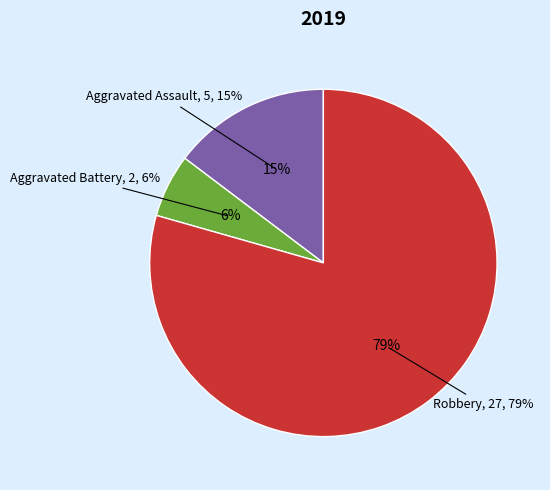

To the nearest percent, what percentage of the pie is Aggravated Battery?

6%